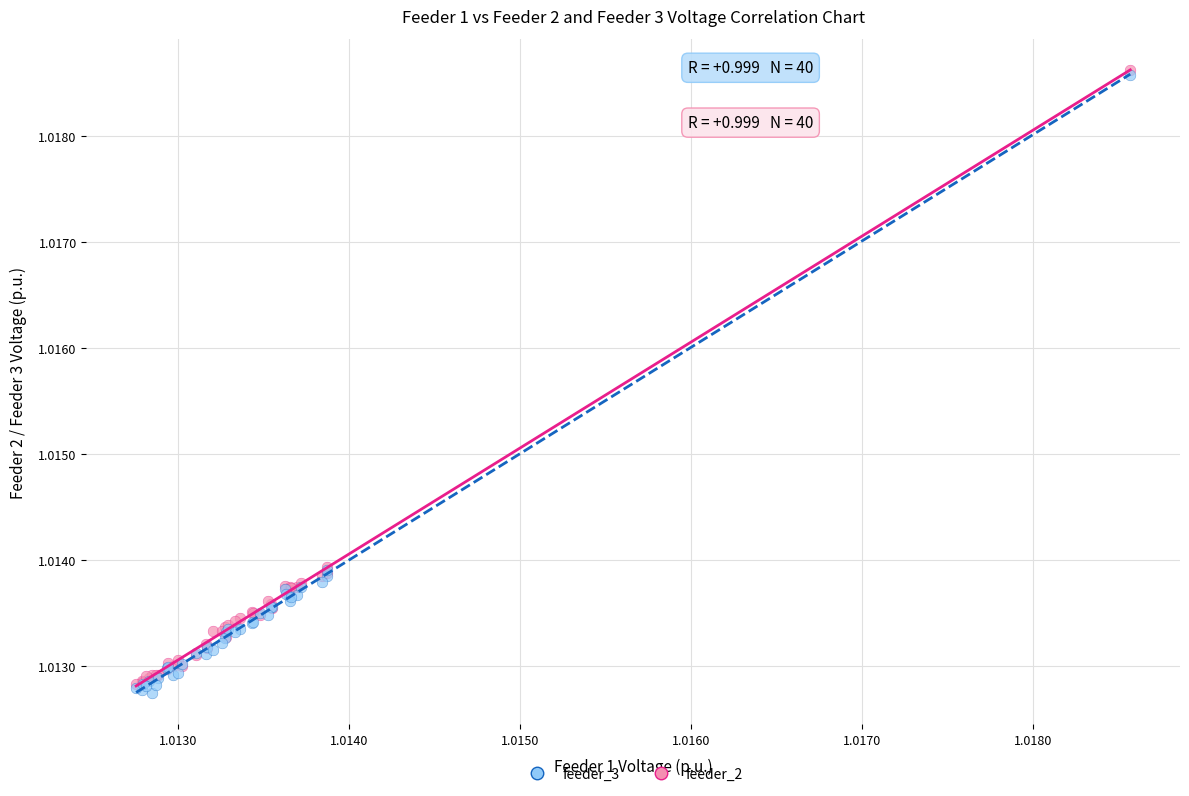

What are all the series names shown in the legend?

feeder_3, feeder_2